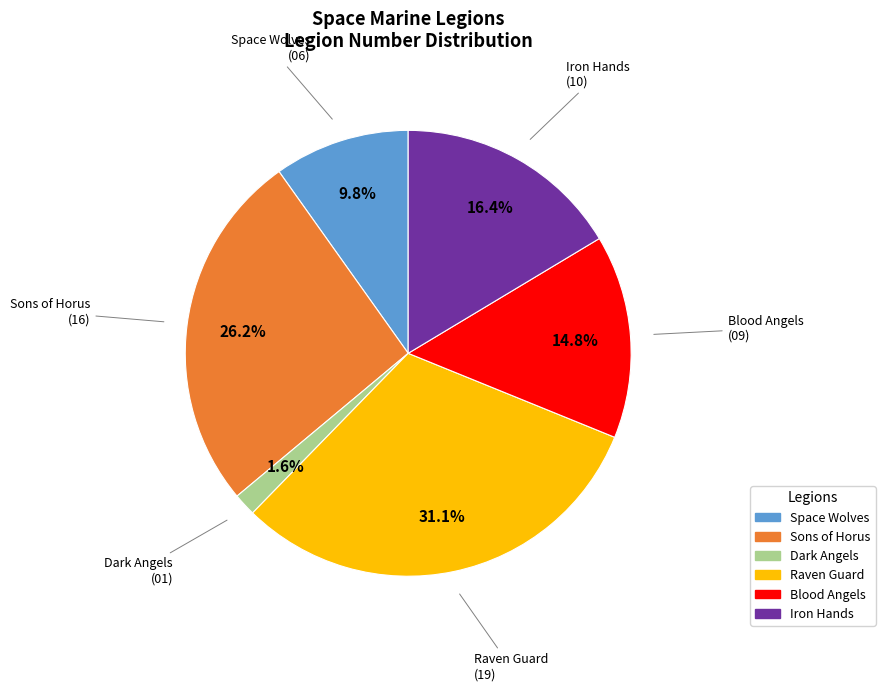

What percentage do Raven Guard and Sons of Horus together represent?

57.4%